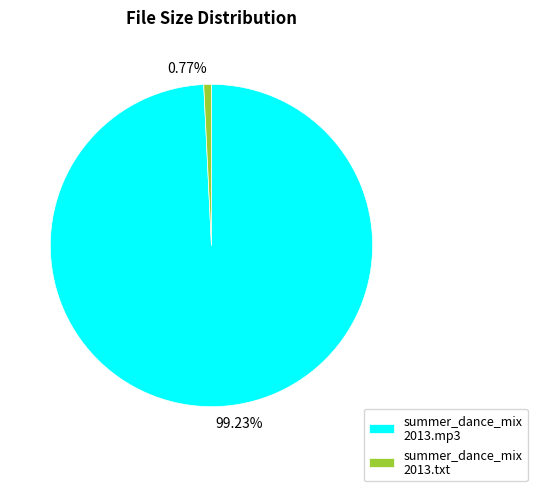

Does any single category account for the majority?

Yes